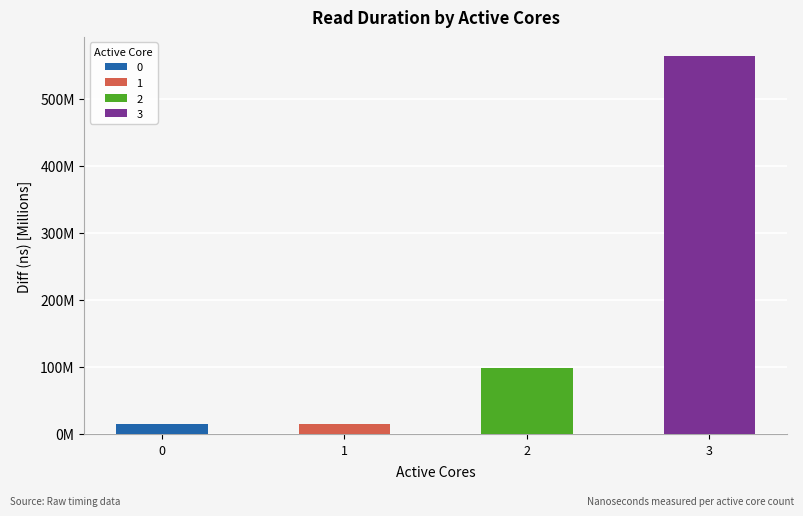

What is the difference between the maximum and minimum values?

549962991